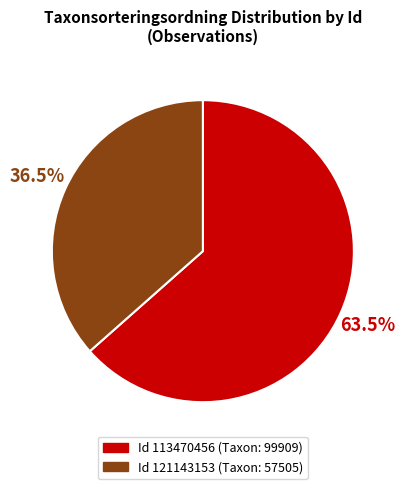

Is there a majority slice in this chart?

Yes